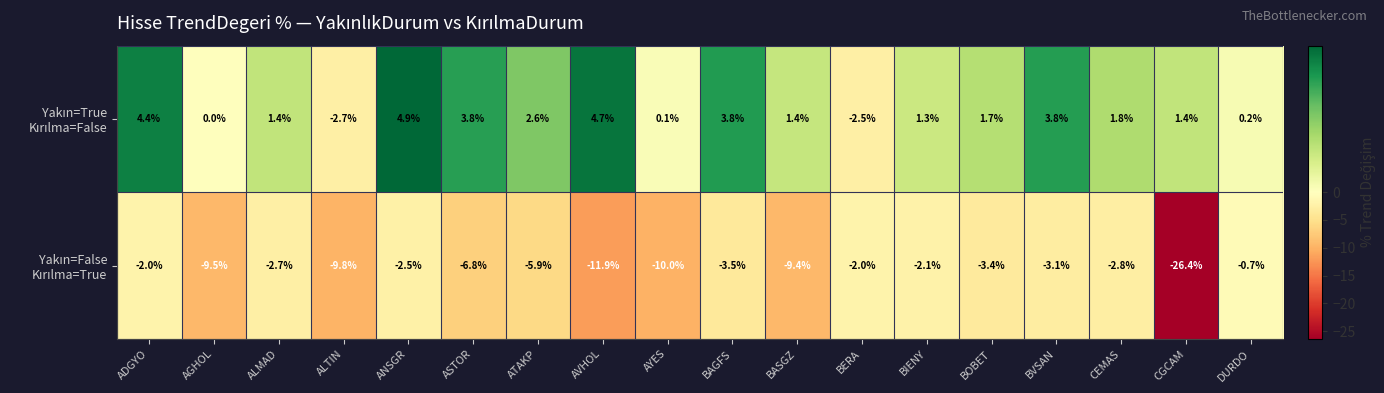

What is the total value across all series at ATAKP?

-3.3